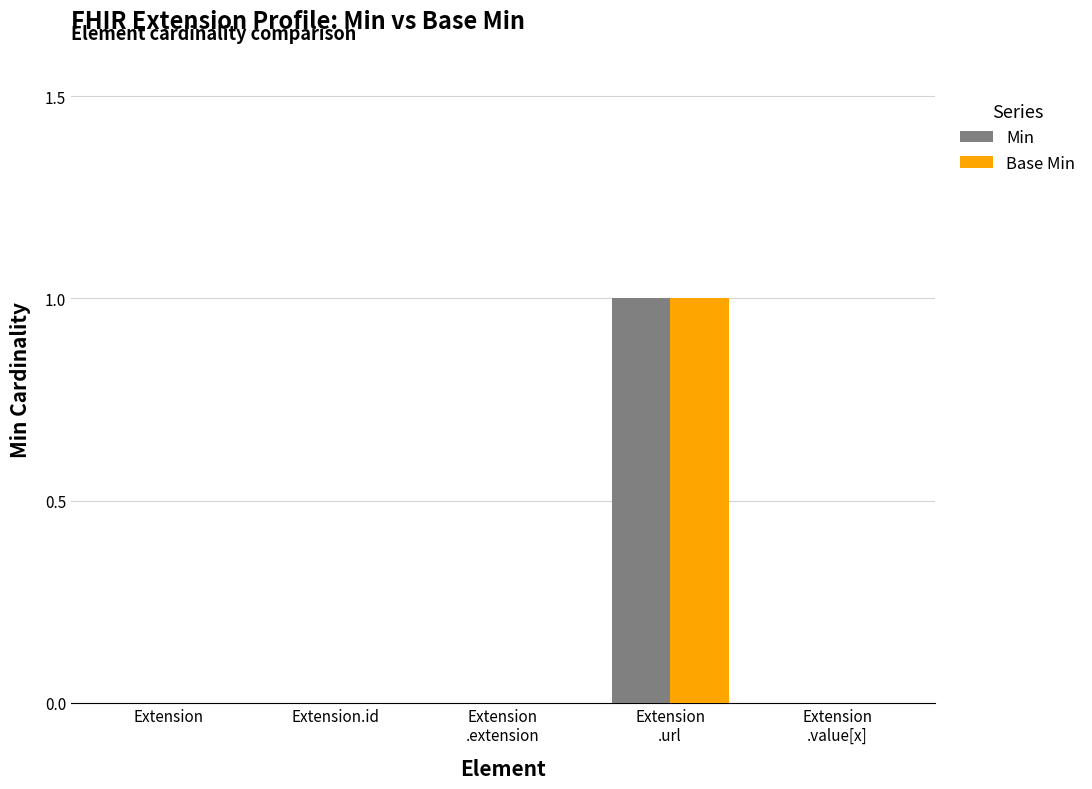

Count the Base Min values in the range 0 to 1.

5